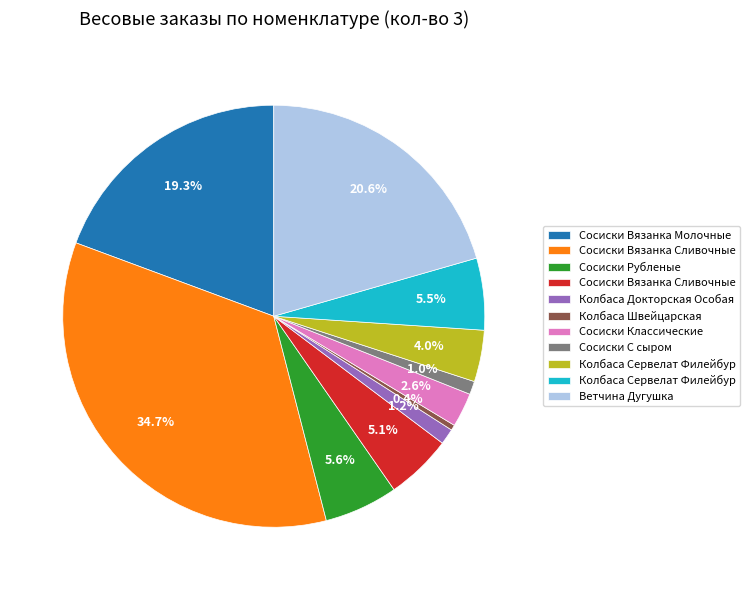

Does any single category account for the majority?

No